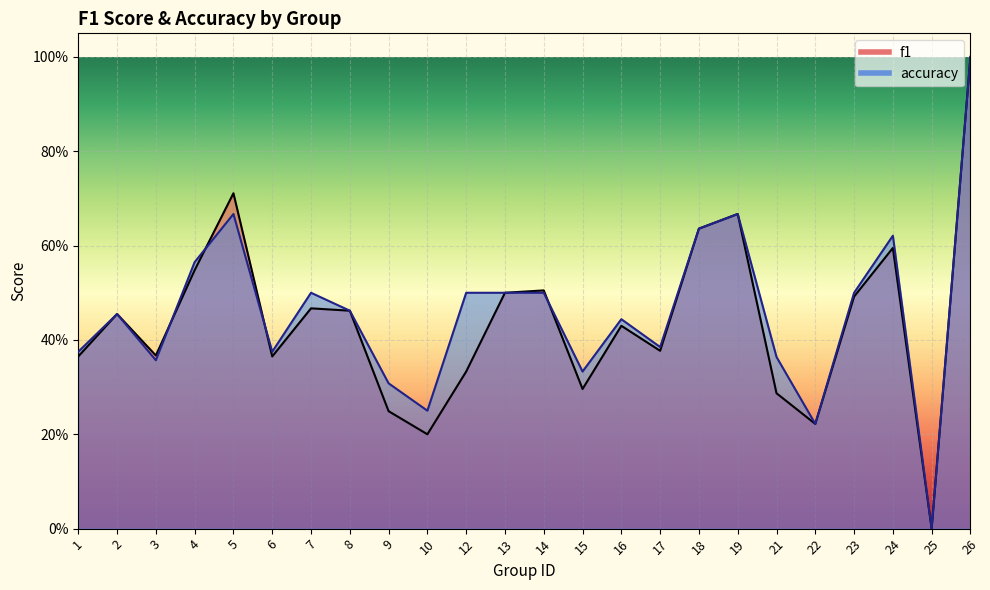

Where is the first local minimum for accuracy?

3